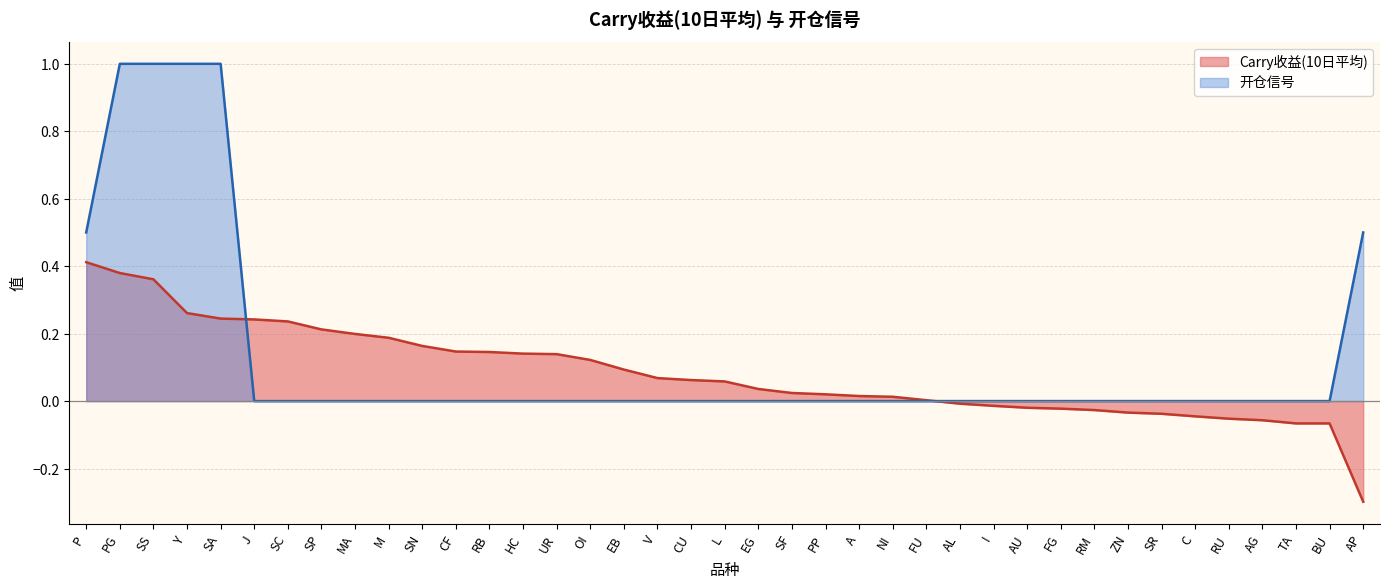

What is the label of the 4th point from the left?

Y